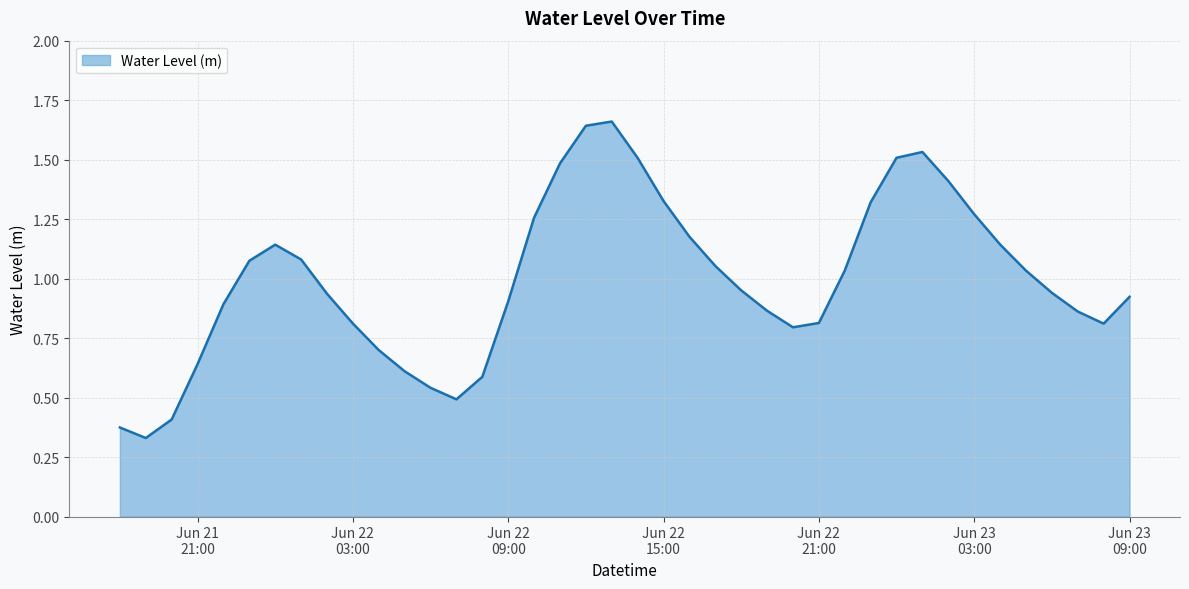

What is the difference between the maximum and minimum values?

1.3